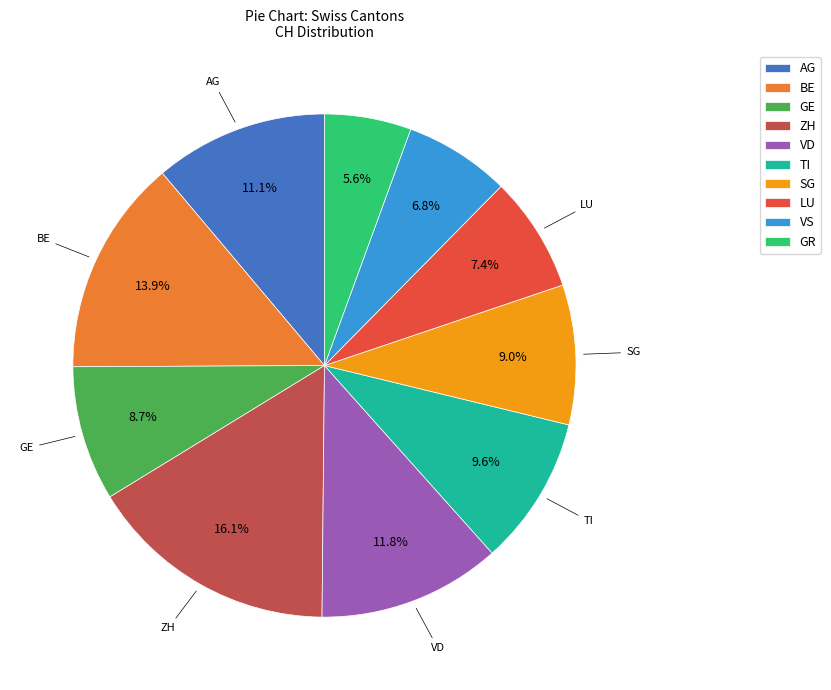

Does AG account for over 50% of the chart?

No